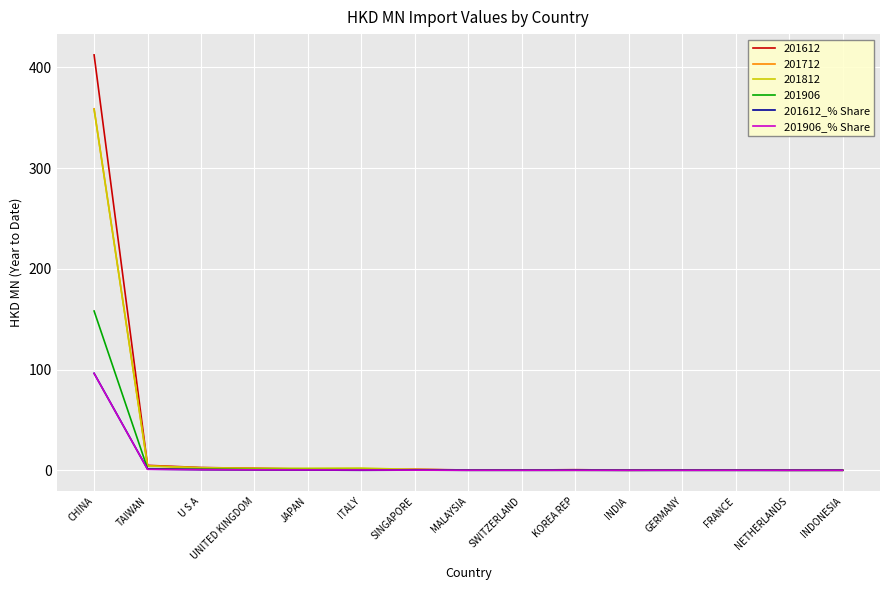

What is the maximum value for 201906_% Share?

96.2